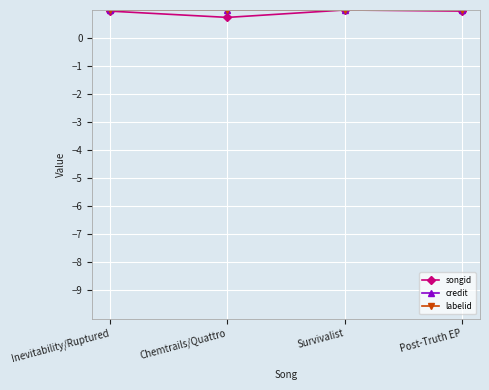

Does the chart have visible grid lines?

Yes